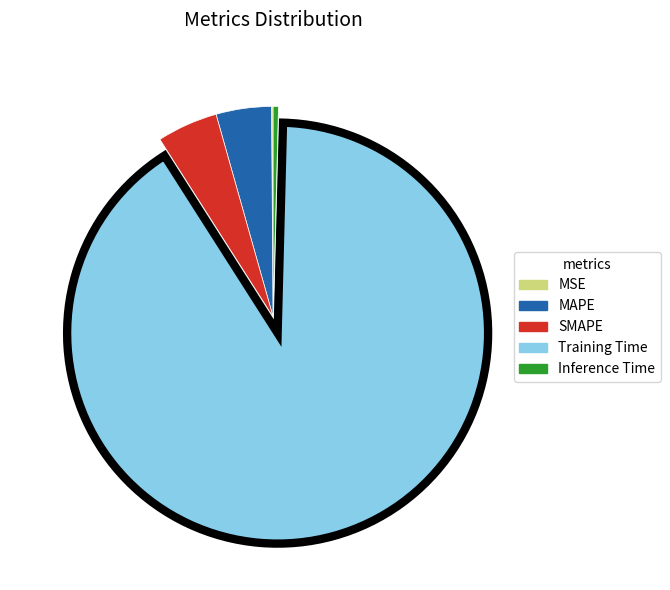

Combined, do MAPE and Inference Time account for over 50%?

No